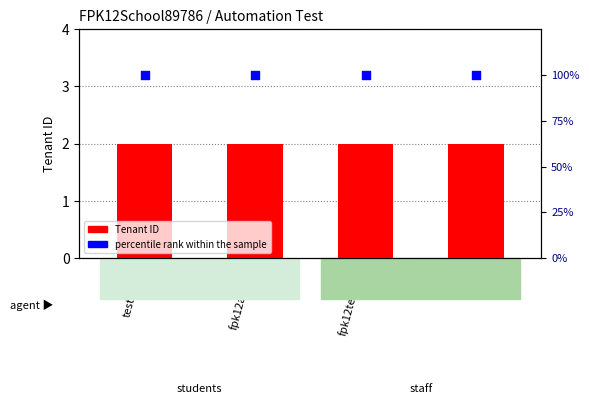

At which category is the sum across all series the highest?

testdemo